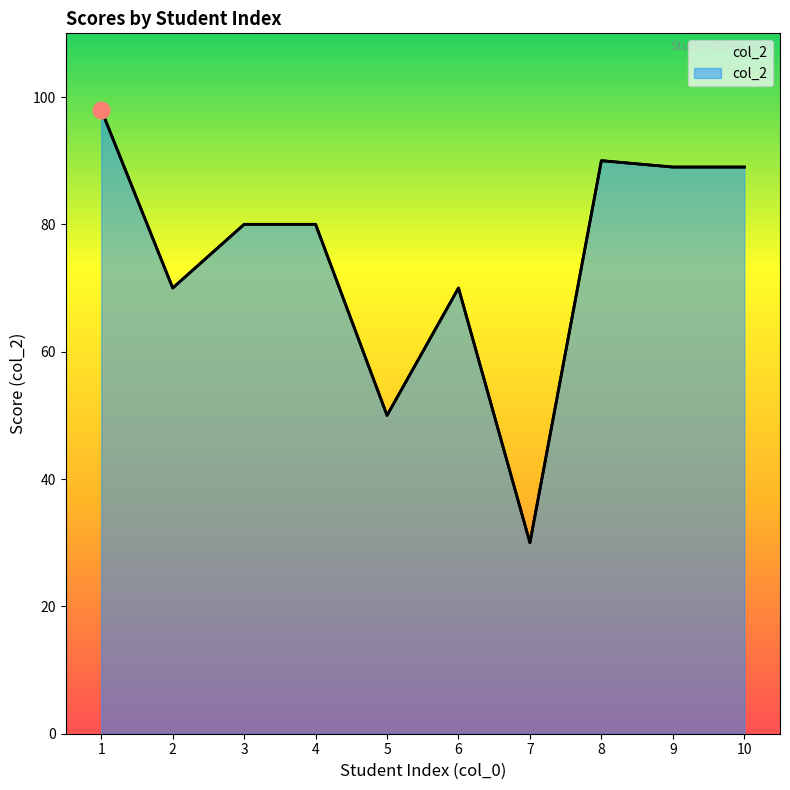

What is the greatest value displayed?

98